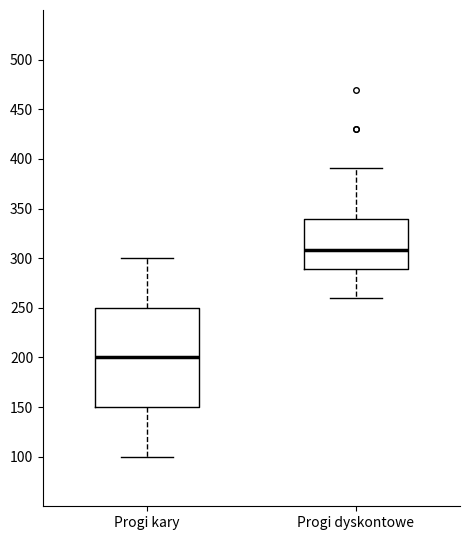

Which box's median line is the highest?

Progi dyskontowe